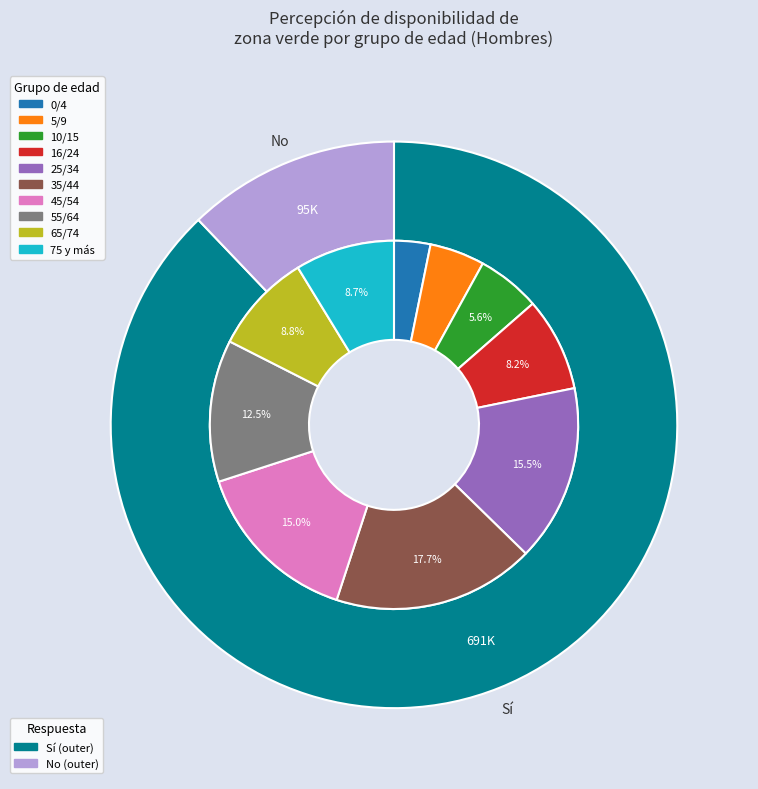

Count the number of slices in the pie.

10